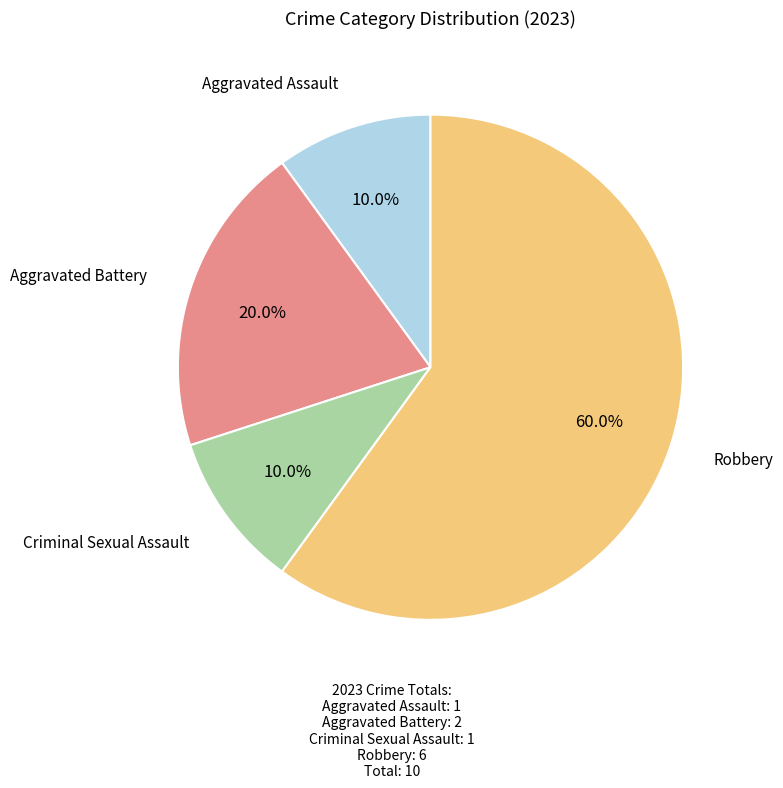

How many slices are in this pie chart?

4